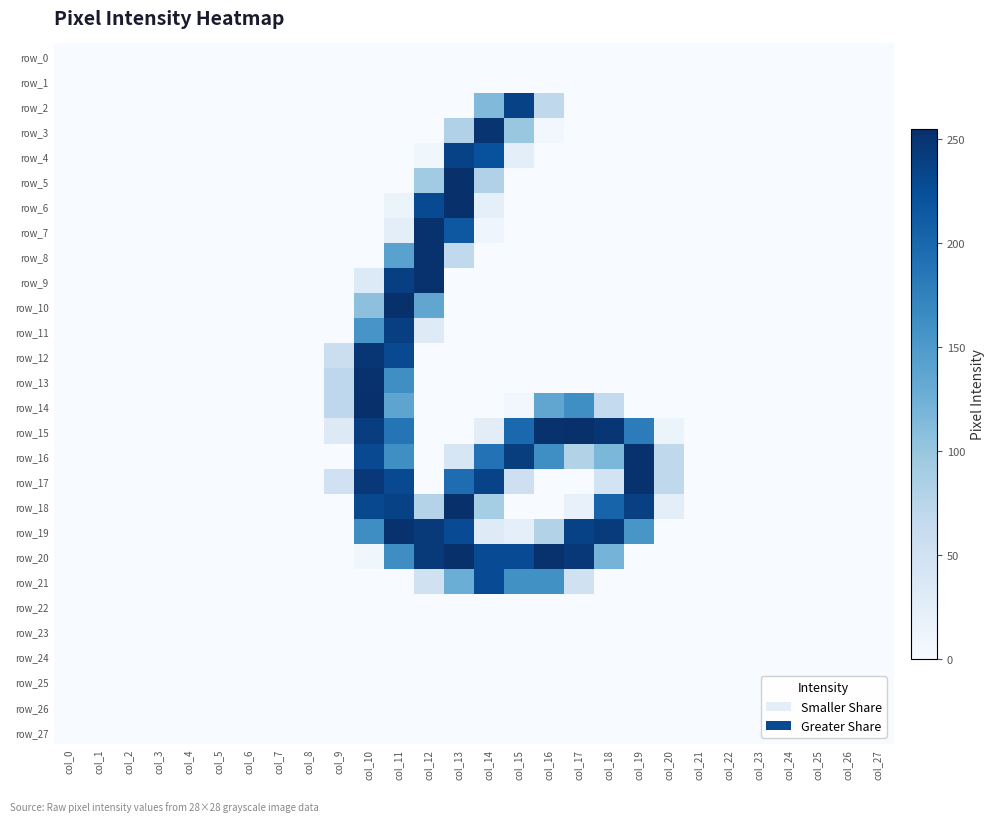

Which series changed the most between col_4 and col_15?

row_16